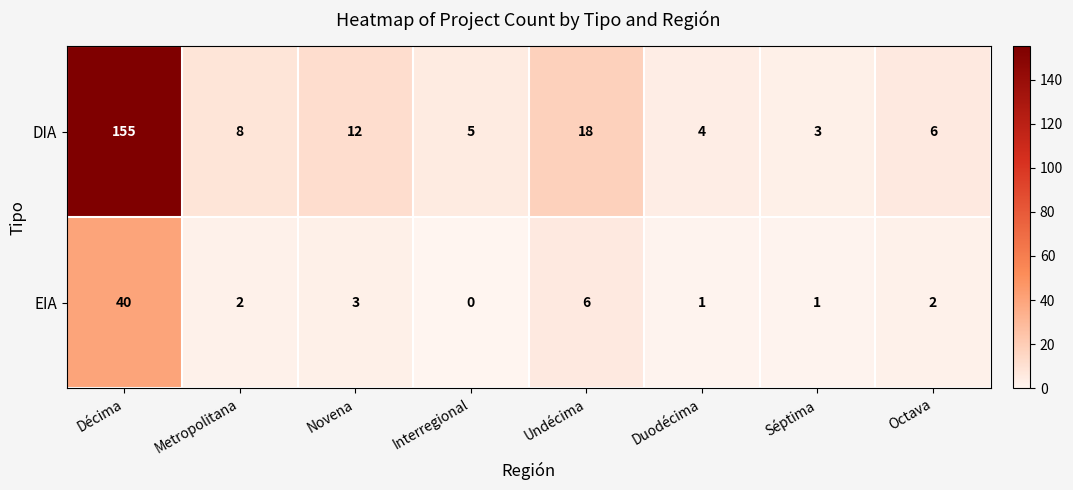

Rank the series by their maximum value, from lowest to highest.

EIA, DIA